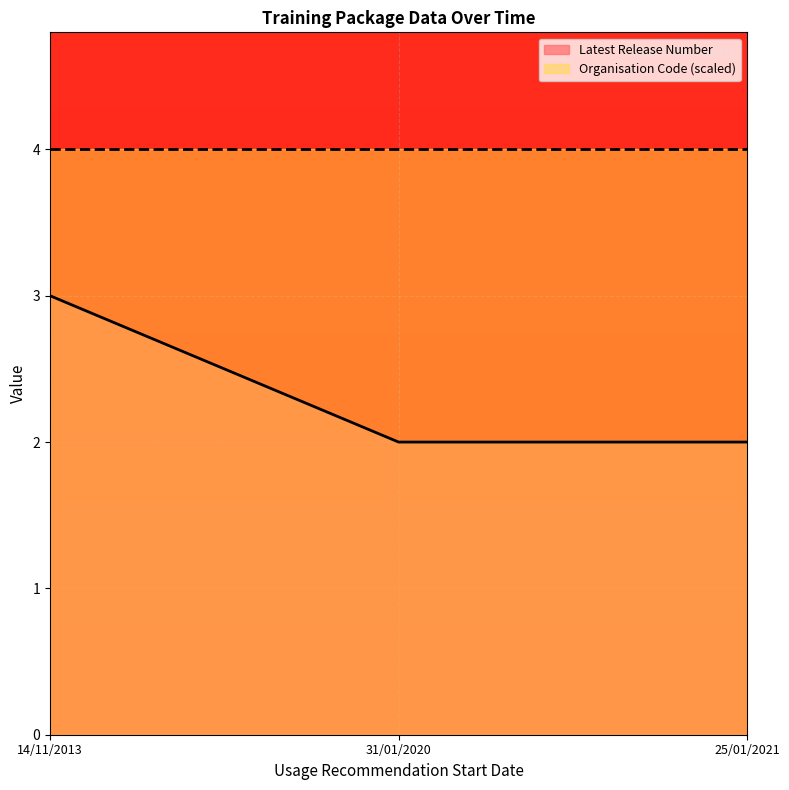

Which category has the highest value across all series?

14/11/2013